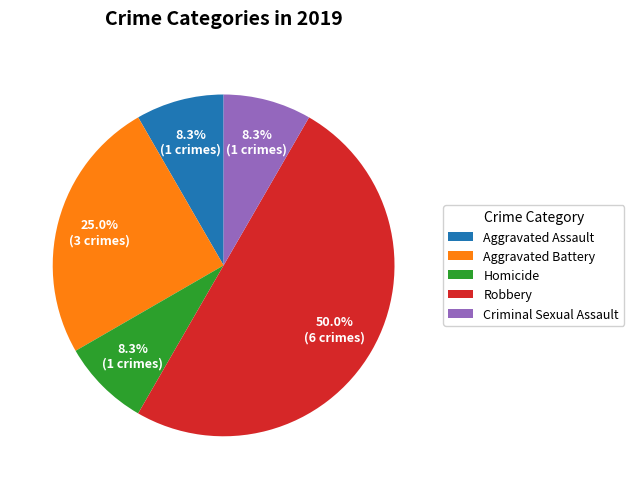

To the nearest percent, what portion does Criminal Sexual Assault represent?

8%